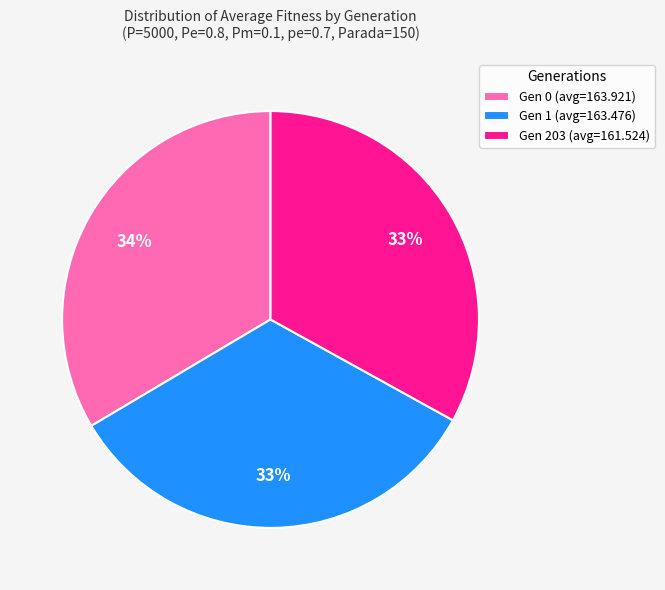

True or false: Gen 203 (avg=161.524) accounts for 20% of the total.

False